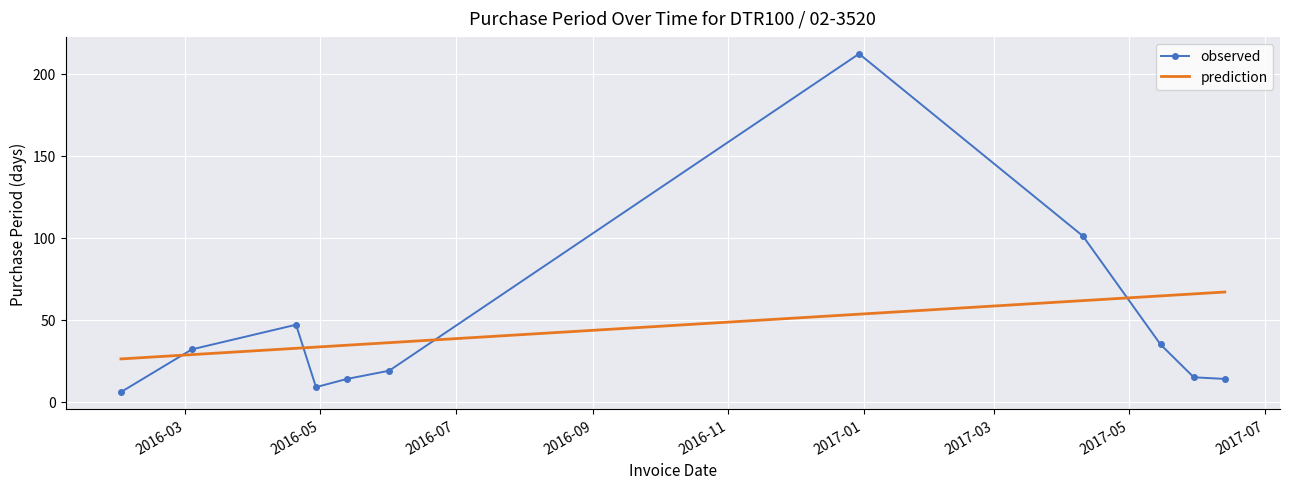

Which series has the widest spread of values?

observed